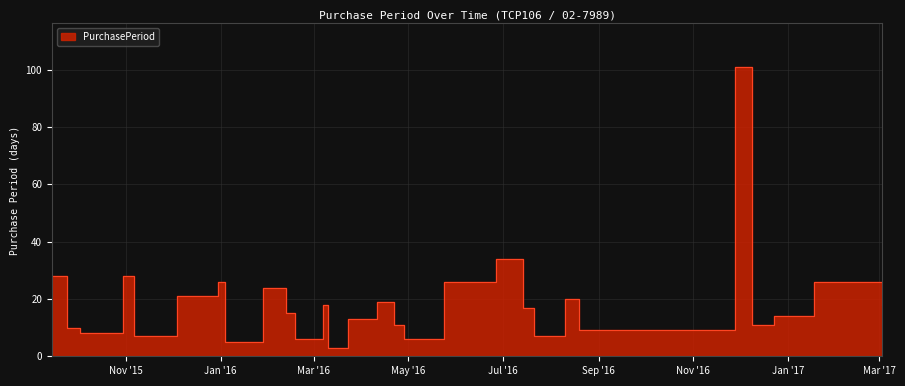

List the labels in order of value, smallest first.

2016-03-10, 2016-01-04, 2016-02-18, 2016-04-28, 2015-11-06, 2015-11-13, 2016-07-21, 2015-10-02, 2016-08-19, 2015-09-24, 2016-04-22, 2016-12-09, 2016-03-23, 2016-12-23, 2016-02-12, 2016-07-14, 2016-03-07, 2017-03-03, 2016-04-11, 2016-08-10, 2015-12-04, 2016-01-28, 2015-12-30, 2016-05-24, 2017-01-18, 2017-02-13, 2015-09-14, 2015-10-30, 2016-06-27, 2016-11-28